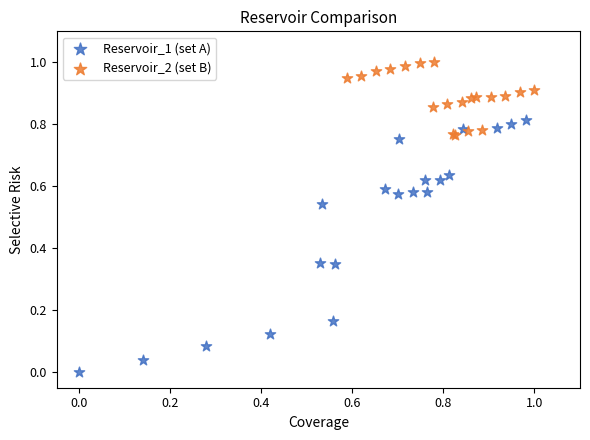

Which series reaches the maximum Y coordinate?

Reservoir_2 (set B)